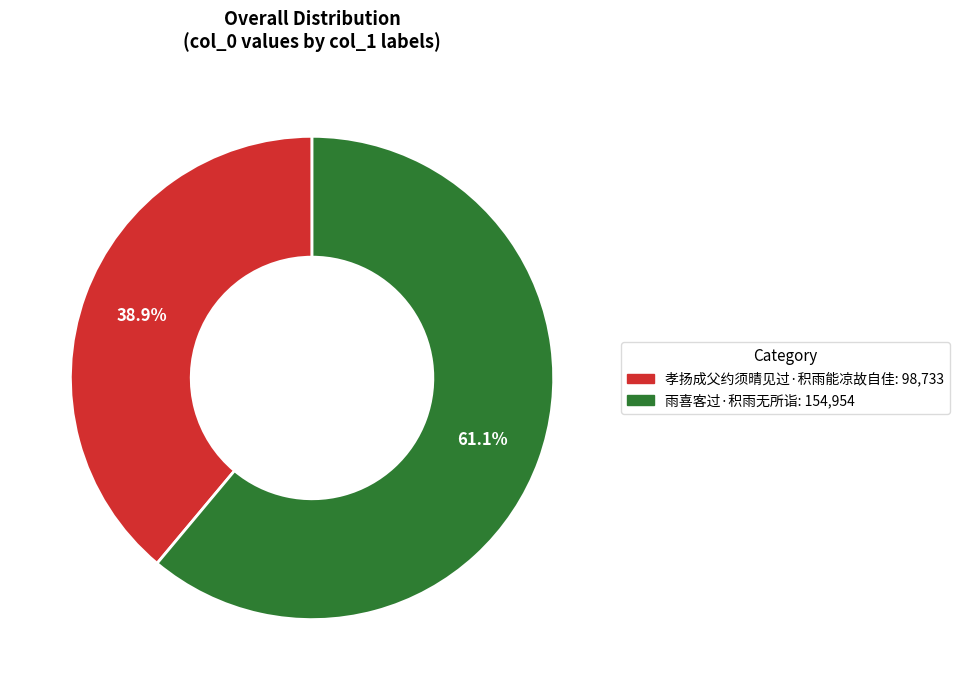

What is the majority slice?

雨喜客过·积雨无所诣